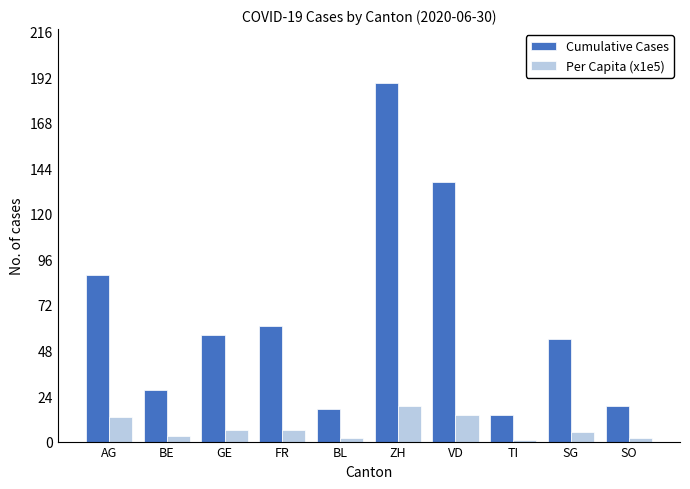

Where does the Per Capita (x1e5) series first go above 6?

AG